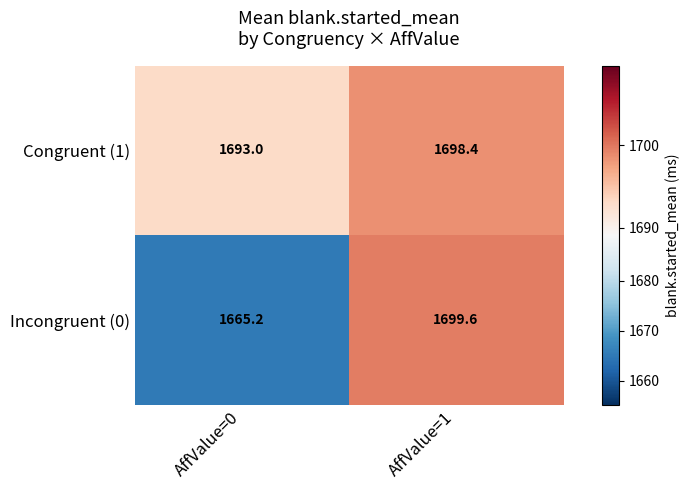

What is the sum of the Incongruent (0) values at AffValue=1 and AffValue=0?

3364.8